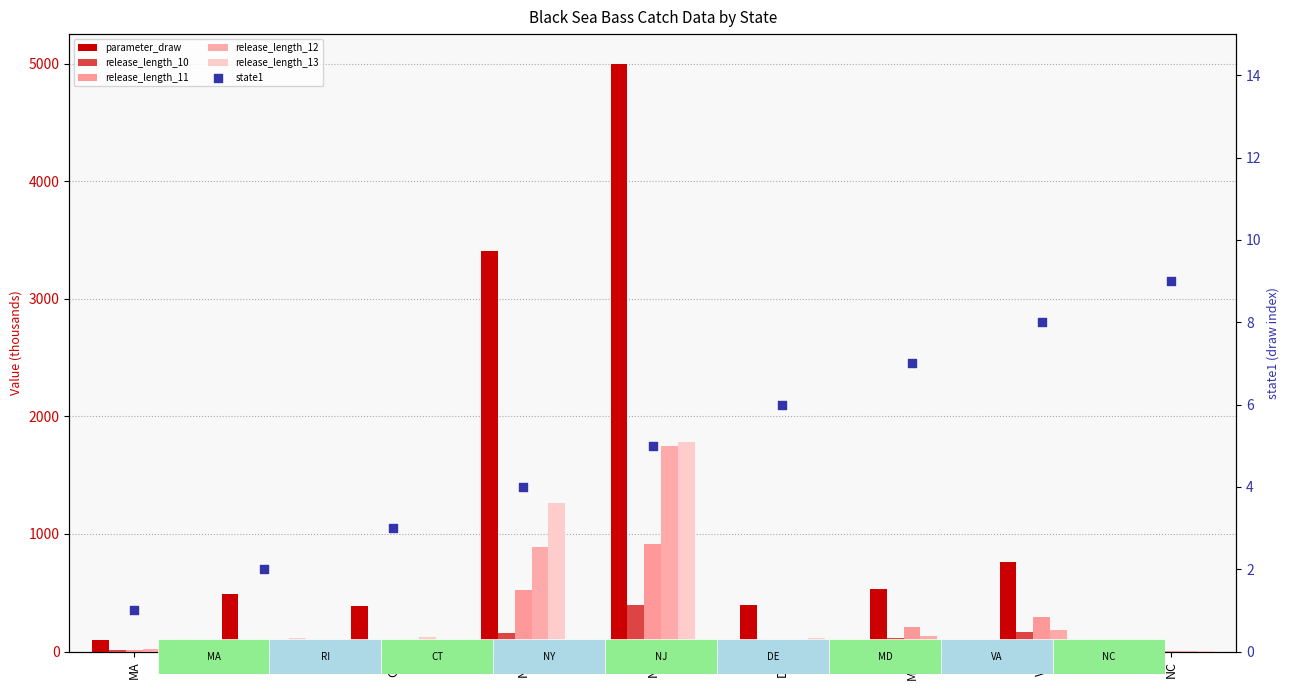

At which category is the sum across all series the highest?

NJ